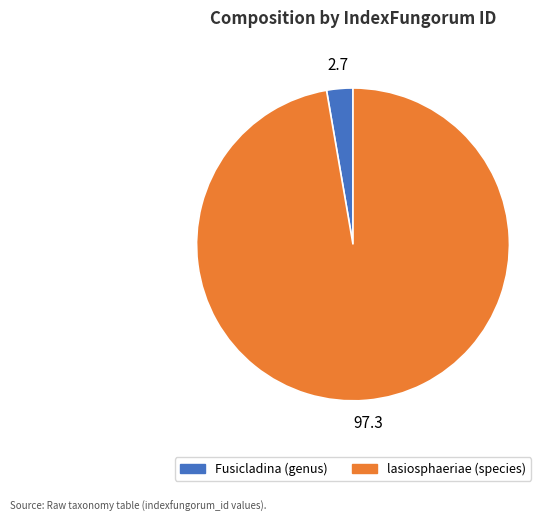

Rank the categories by value from lowest to highest.

Fusicladina (genus), lasiosphaeriae (species)